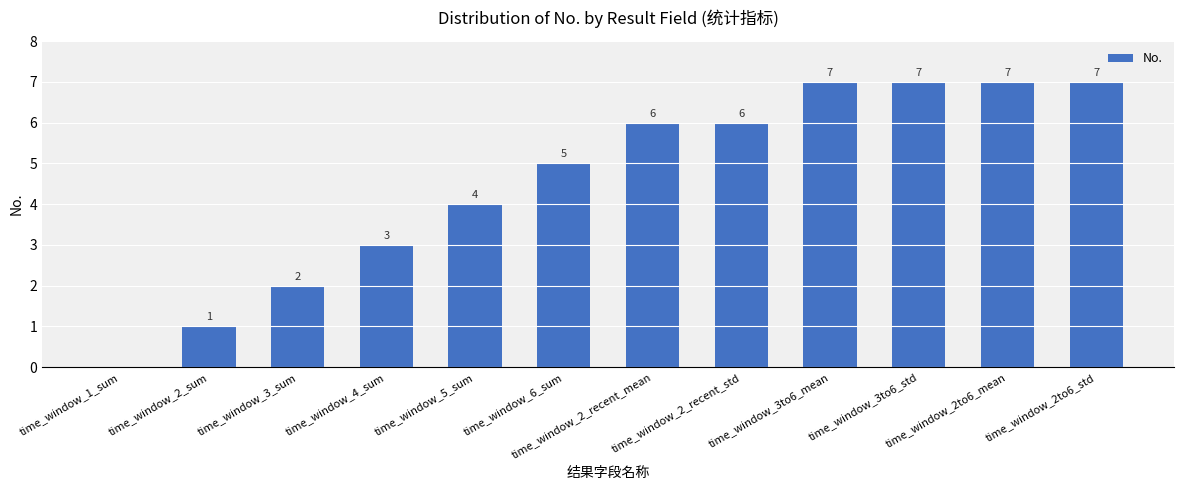

What is the greatest value displayed?

7